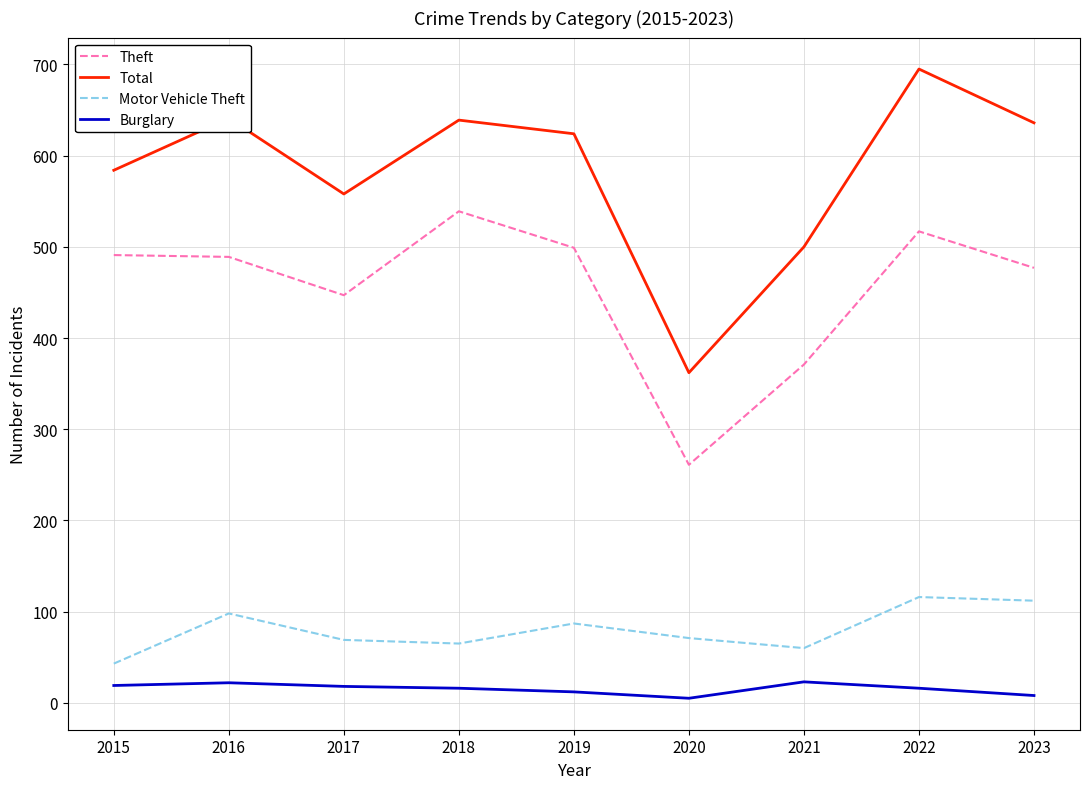

Which series has the largest total across all categories?

Total